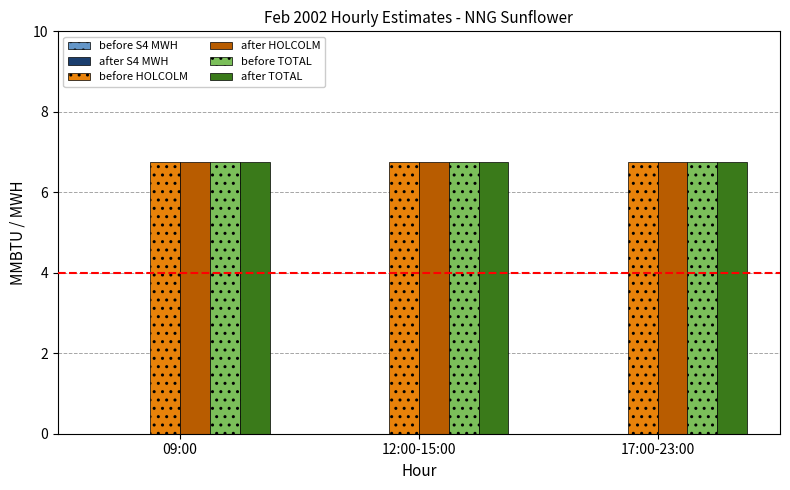

What is the label of the 1st bar from the right?

17:00-23:00